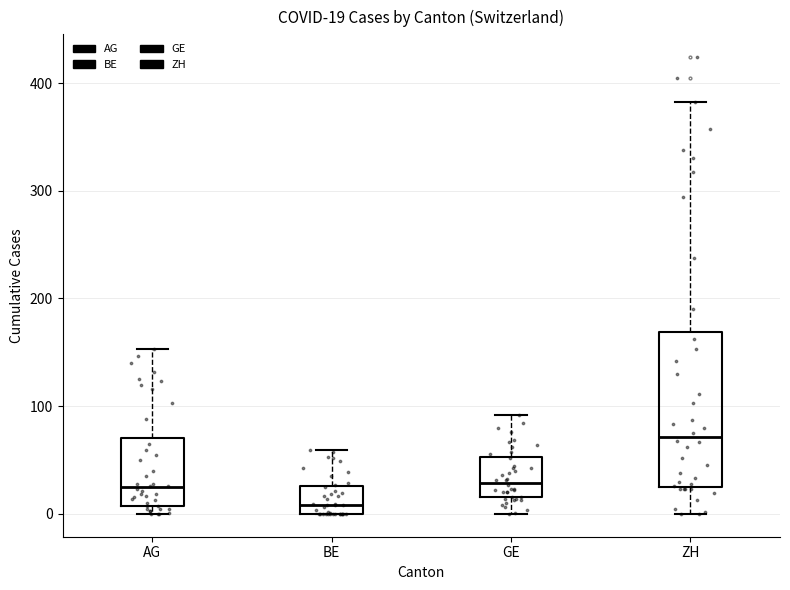

Which box's median line is the highest?

ZH